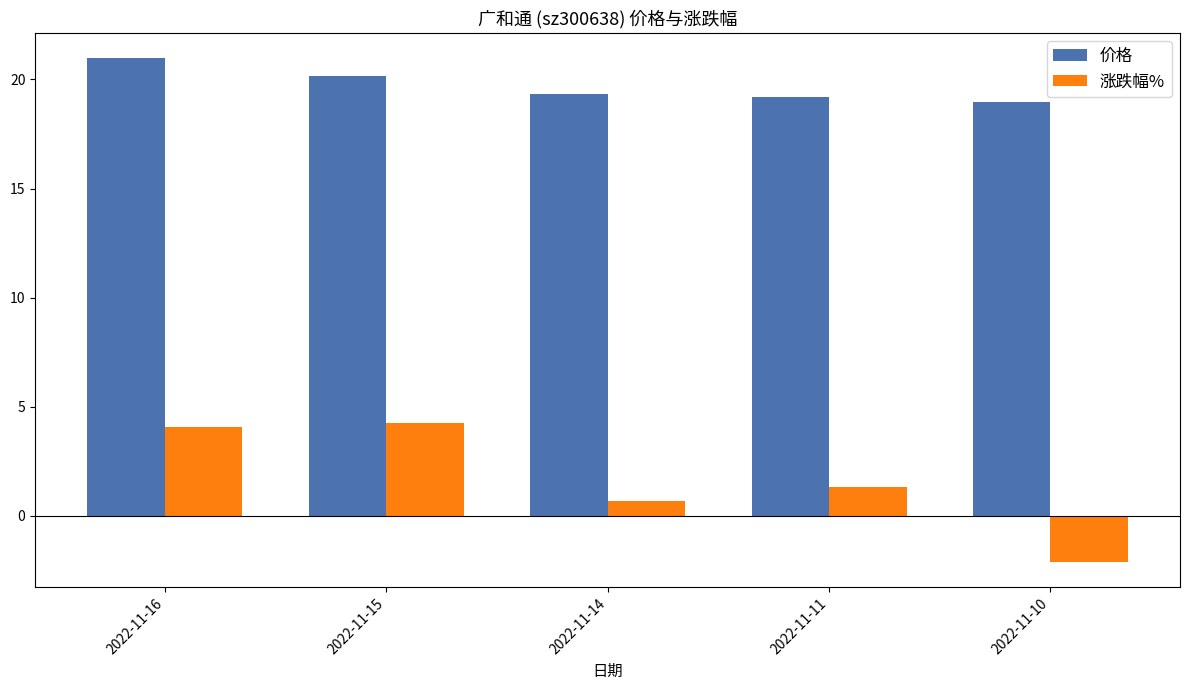

Read the 涨跌幅% value at 2022-11-14.

0.7